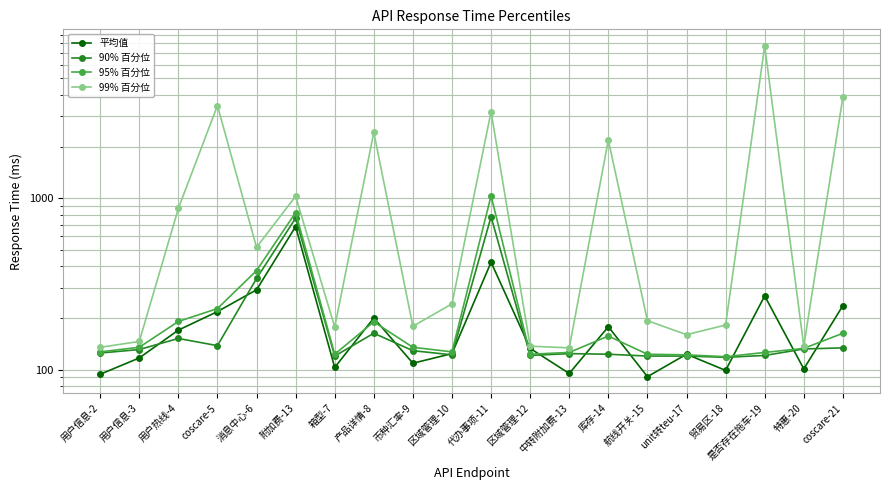

Reading right to left, list all the values displayed in this chart.

平均值: 236	101	269	99	123	91	178	95	133	423	124	109	200	103	683	292	218	170	117	94
90% 百分位: 134	132	121	118	120	120	123	124	121	779	122	129	163	120	765	340	138	152	131	125
95% 百分位: 163	133	126	119	122	123	157	126	123	1032	127	135	190	123	824	378	227	191	135	127
99% 百分位: 3878	137	7726	182	160	193	2185	134	137	3192	242	179	2418	177	1026	517	3467	871	146	135